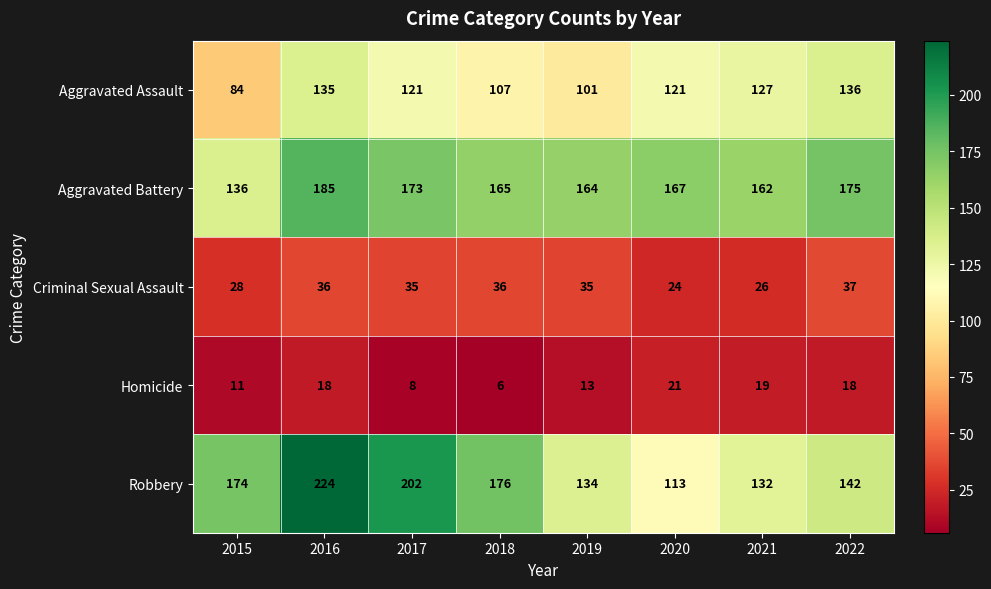

Rank the series by their maximum value, from lowest to highest.

Homicide, Criminal Sexual Assault, Aggravated Assault, Aggravated Battery, Robbery